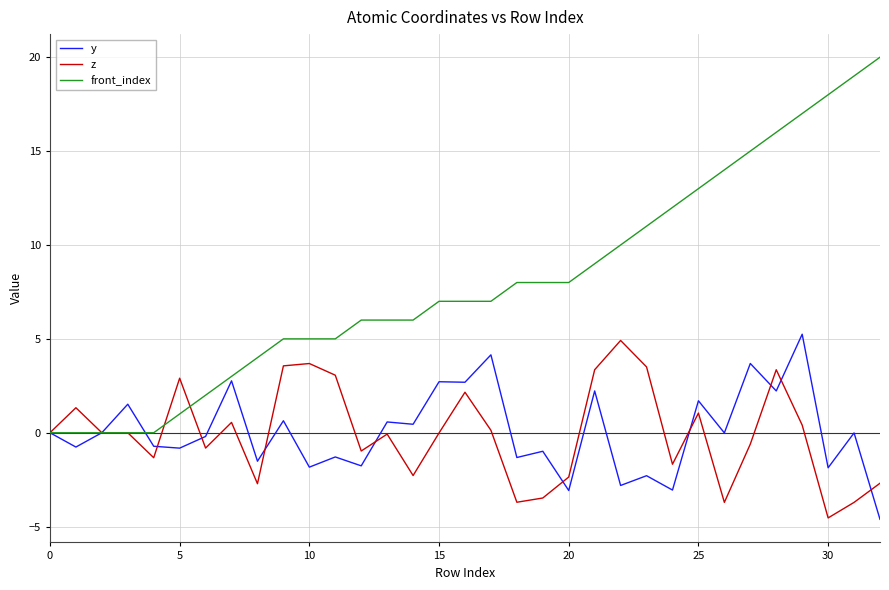

Which series has the widest spread of values?

front_index